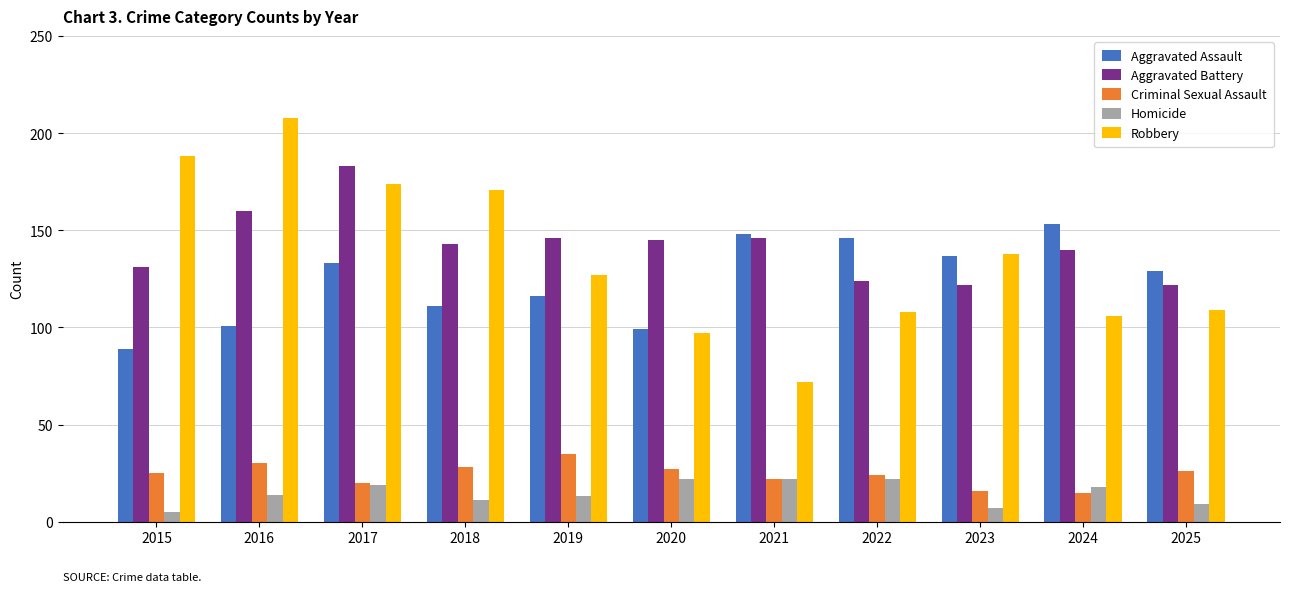

At how many categories does at least one series exceed 190?

1